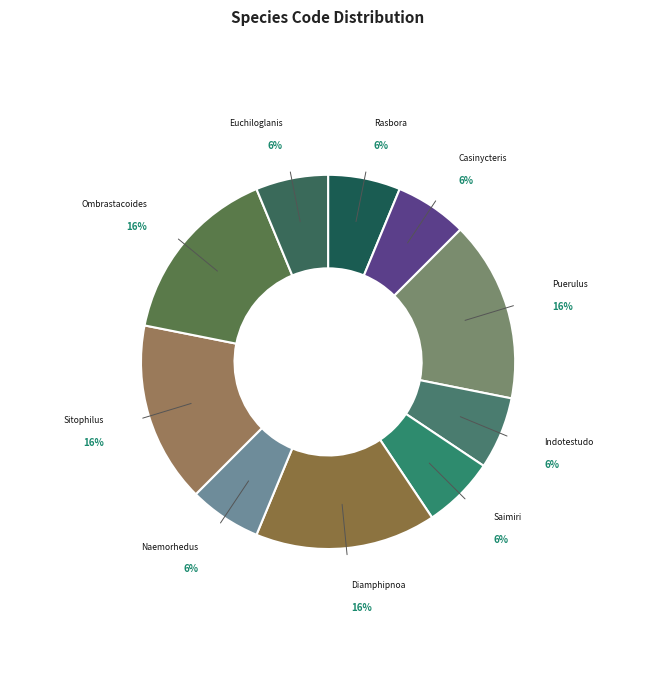

Is there any slice that represents more than half of the pie?

No